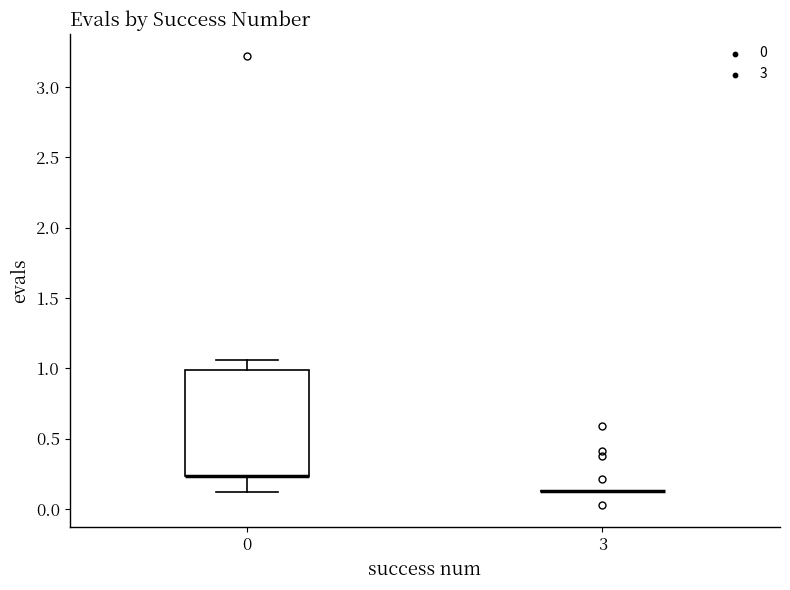

Reading left to right, transcribe this box plot: for each box, give where its median line is, the range the box spans, and where its two whiskers end, as read against the y-axis. The values are not printed on the chart, so give them approximately, as read against the axis.

0: median 0.25 (drawn on the box's lower edge), box 0.25 to 1.00, whiskers 0.10 to 1.05
3: box collapsed to a line at 0.10, whiskers 0.10 to 0.10